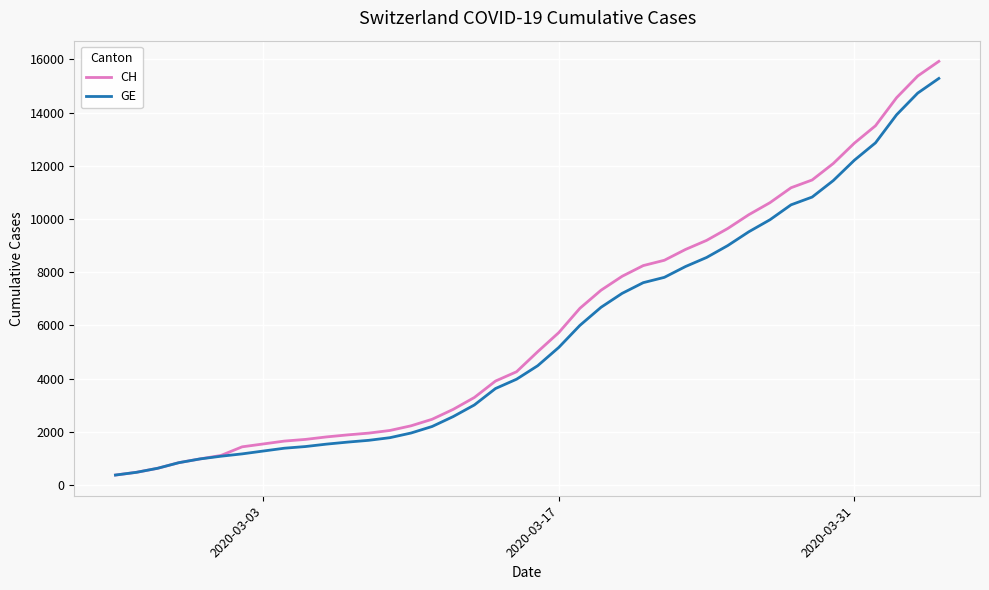

What is the minimum value for GE?

375